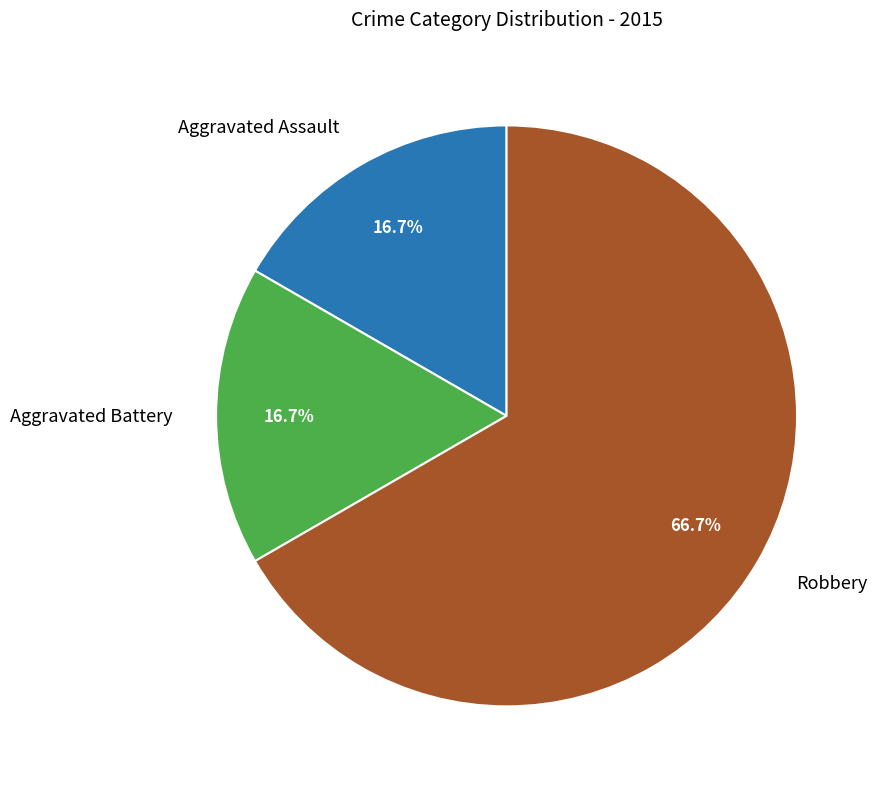

Is there any slice that represents more than half of the pie?

Yes